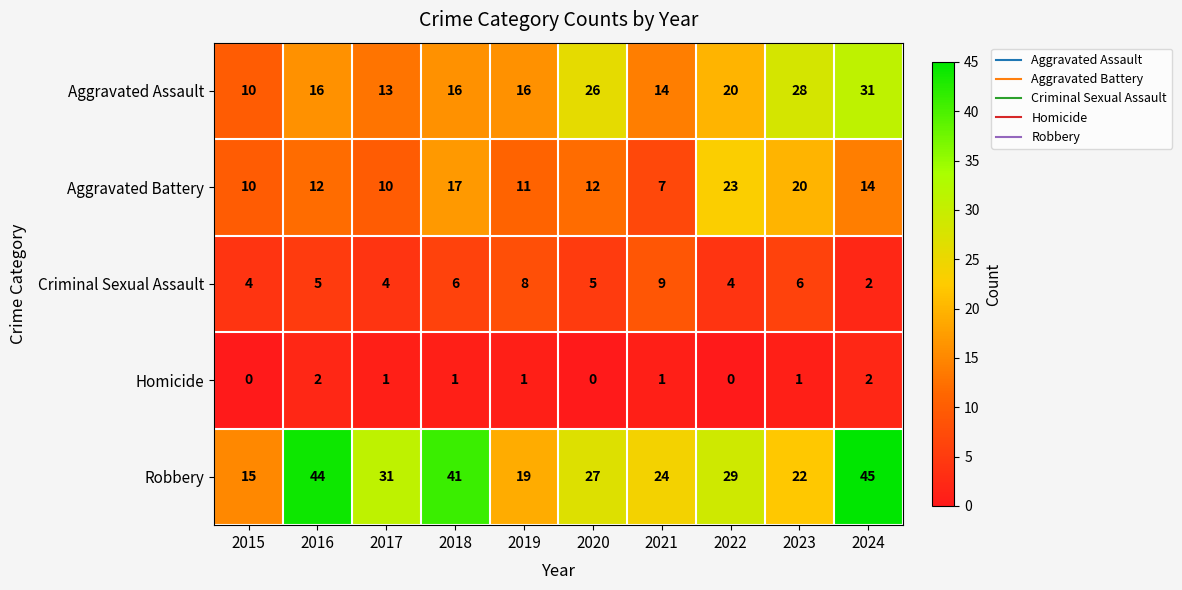

Read the Robbery value at 2020, to the nearest 10.

30